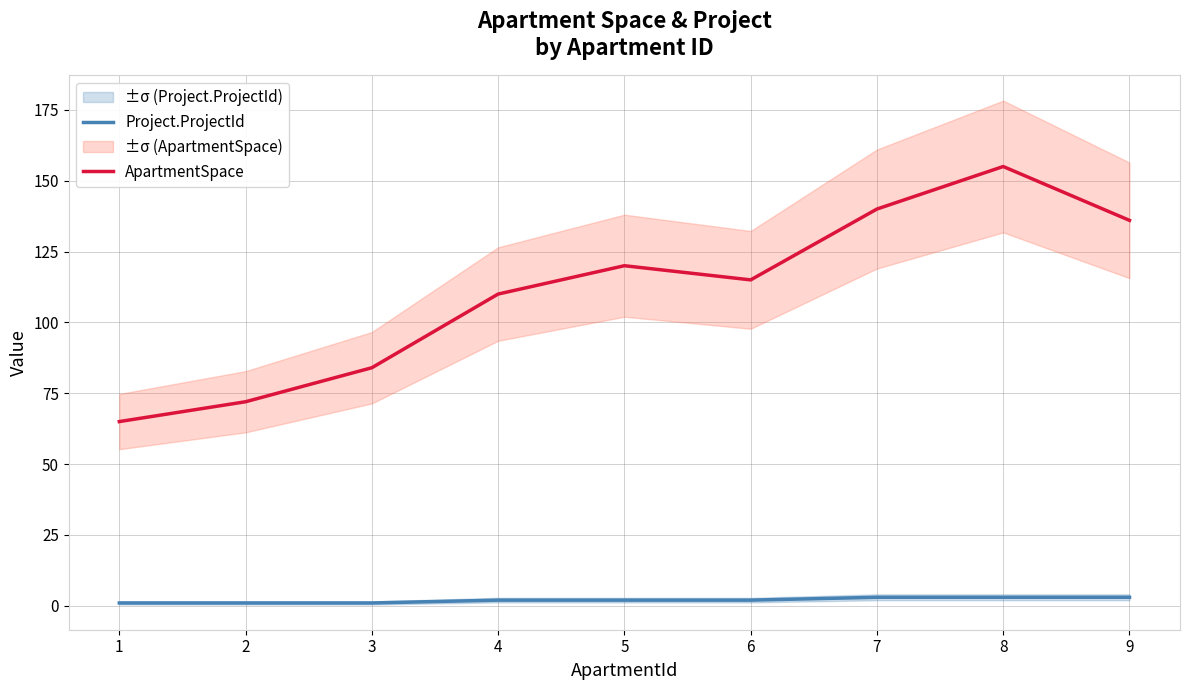

Between 2 and 9, which is larger?

9